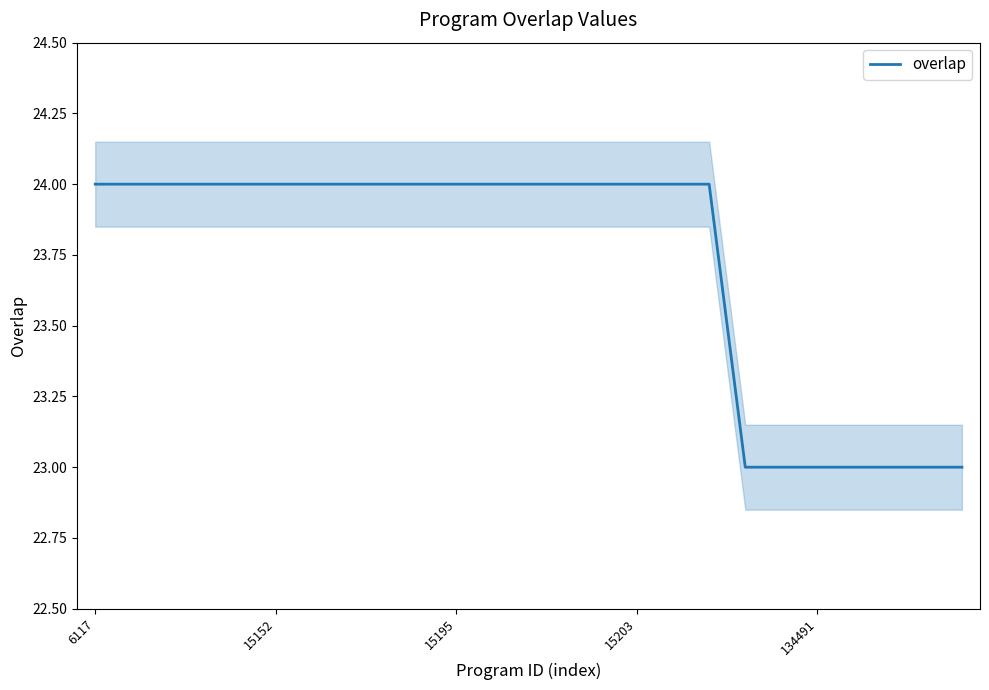

What is the lowest value of the overlap series?

23